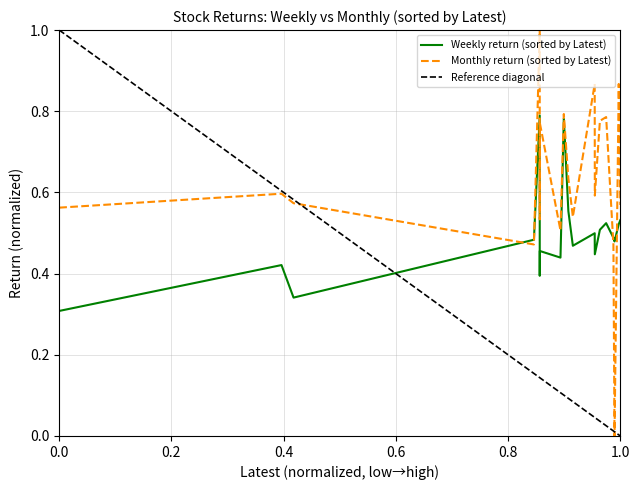

Reading left to right, list all the values displayed in this chart.

Weekly: 0.3	0.4	0.3	0.5	0.8	0.4	0.4	0.5	0.4	0.8	0.6	0.5	0.5	0.4	0.5	0.5	0.5	0.5	0.5	0.5
Monthly: 0.6	0.6	0.6	0.5	1.0	0.8	0.5	0.8	0.5	0.8	0.6	0.5	0.9	0.6	0.8	0.8	0.5	0.0	0.9	0.6